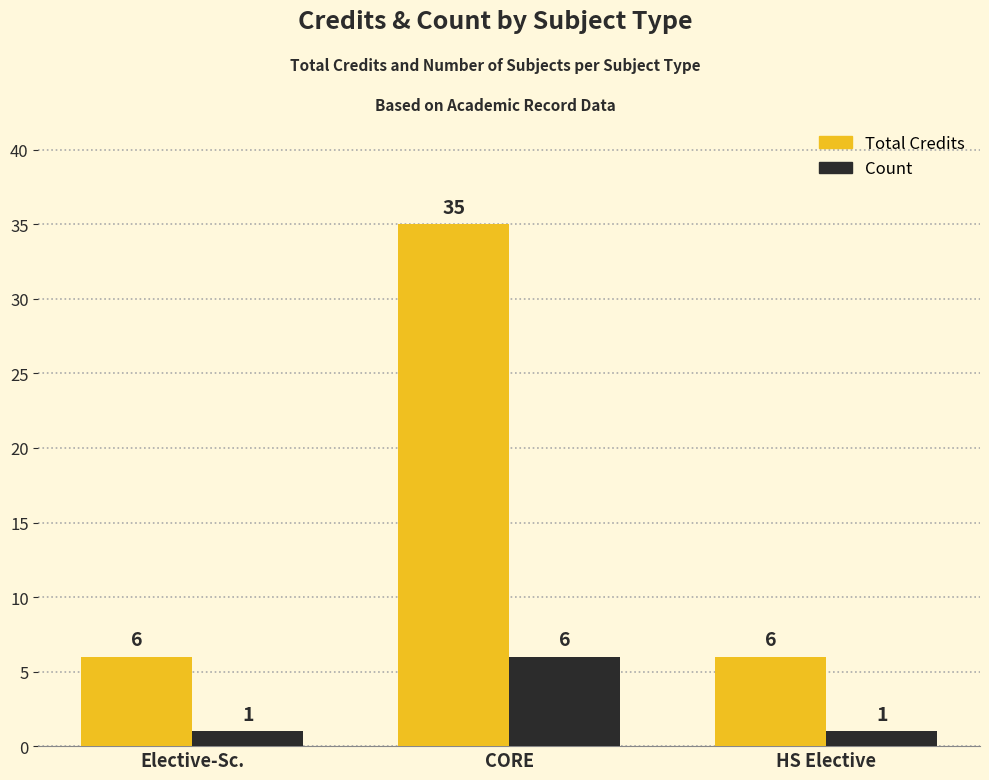

What is the greatest value displayed?

35